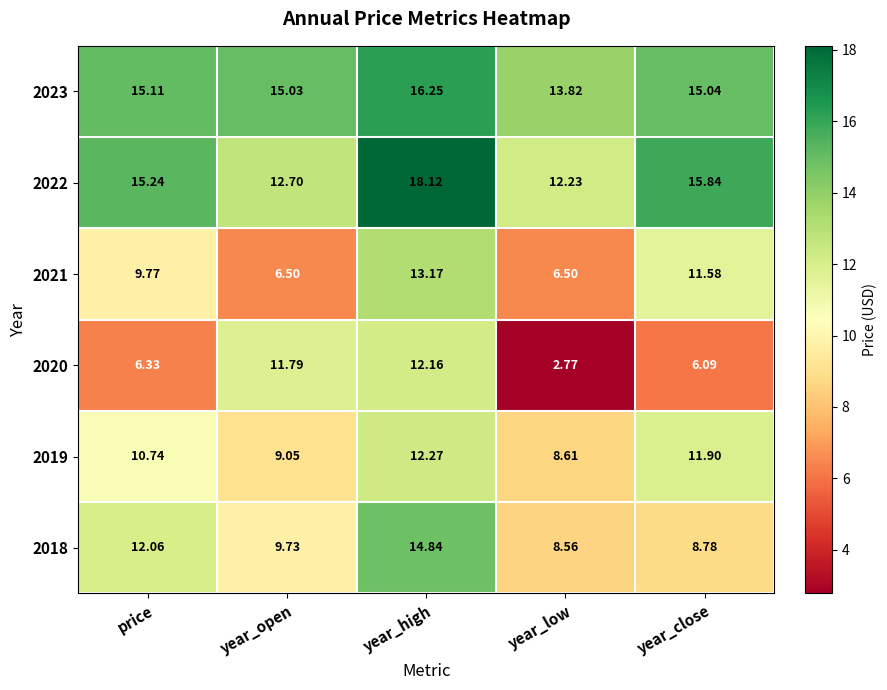

At which category is the sum across all series the highest?

year_high